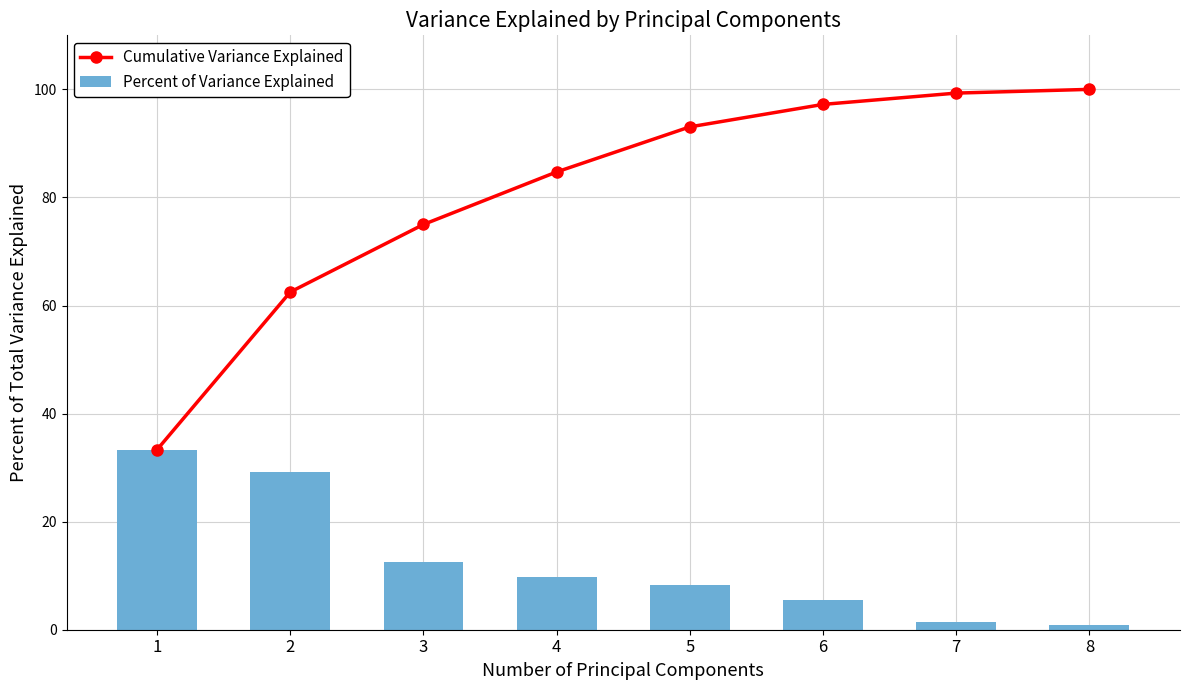

True or false: Percent of Variance Explained has a value of 9.7 at 4.

True